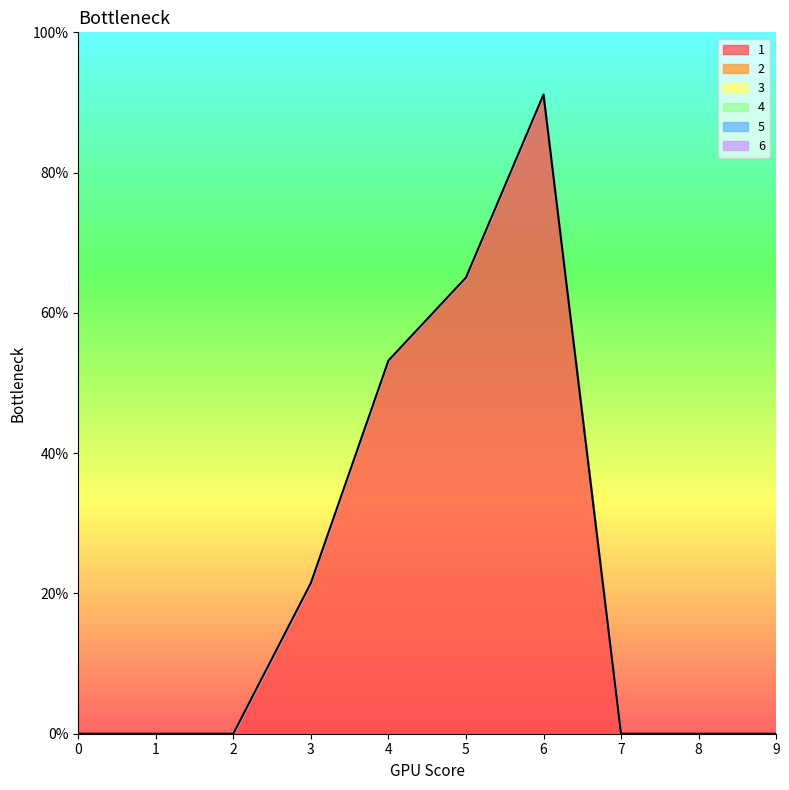

Does the chart have visible grid lines?

No